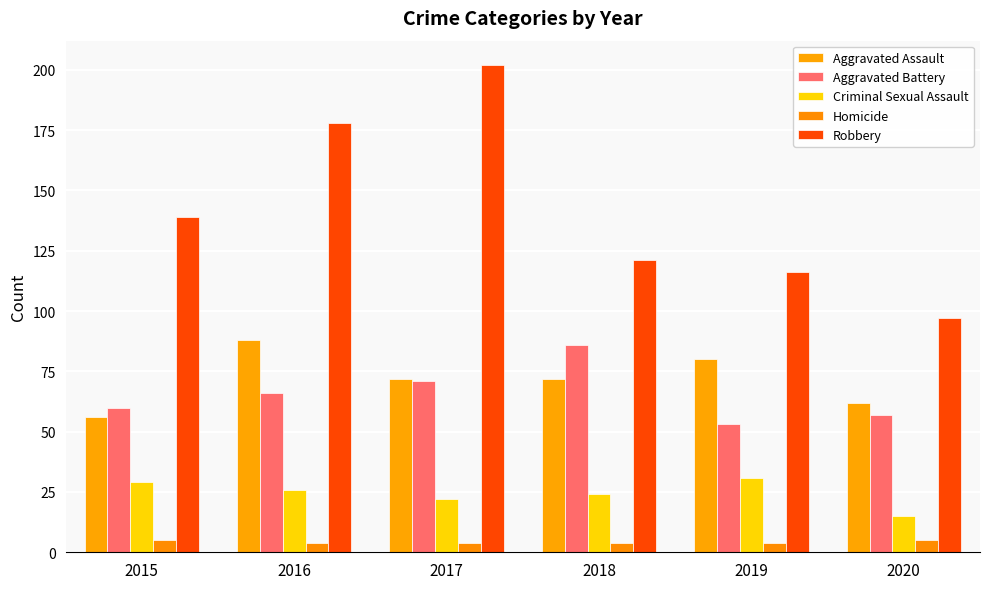

Reading left to right, what are all the values shown in this chart?

Aggravated Assault: 56	88	72	72	80	62
Aggravated Battery: 60	66	71	86	53	57
Criminal Sexual Assault: 29	26	22	24	31	15
Homicide: 5	4	4	4	4	5
Robbery: 139	178	202	121	116	97